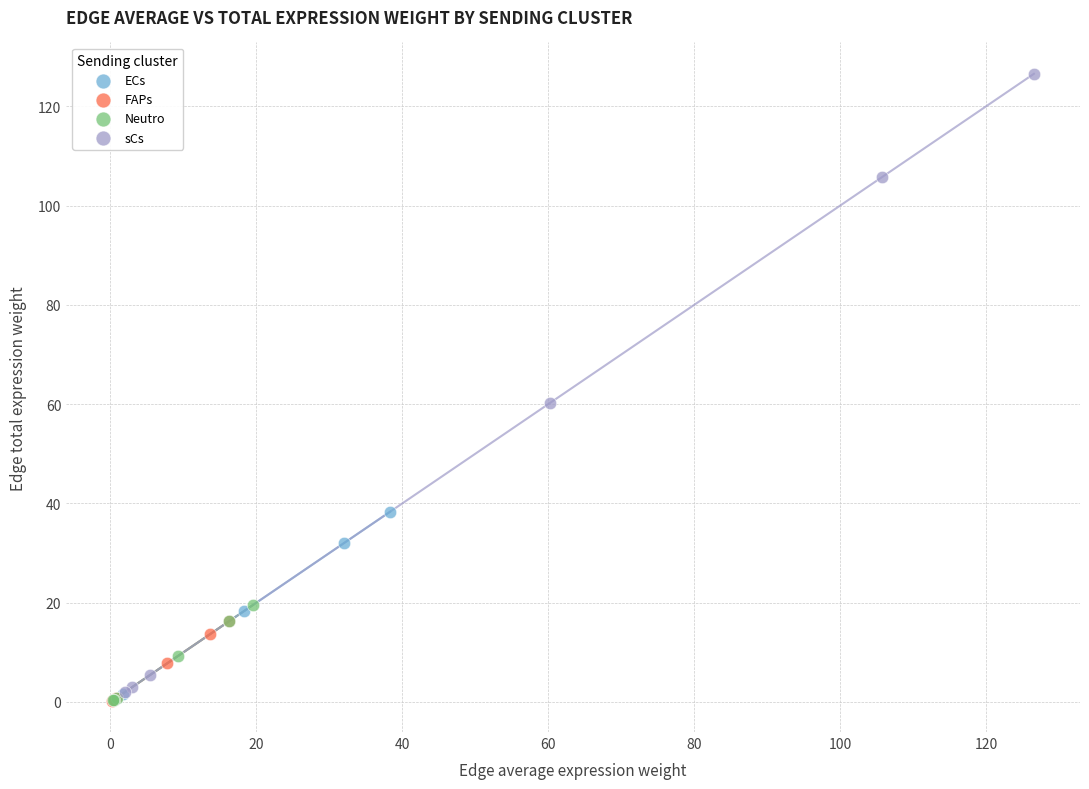

Which series has the widest spread of Y values?

sCs